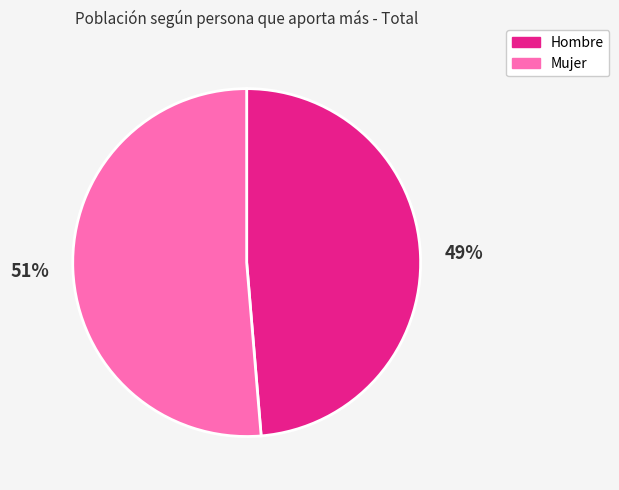

Is it true that Hombre is 49% of the pie?

True